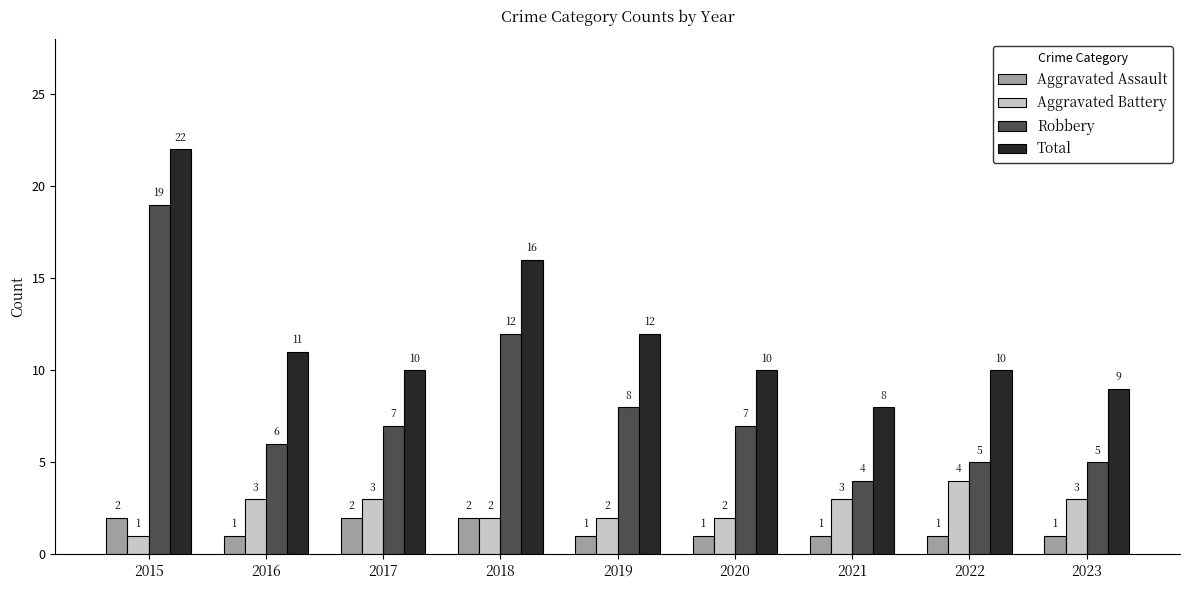

What is the total value across all series at 2015?

44